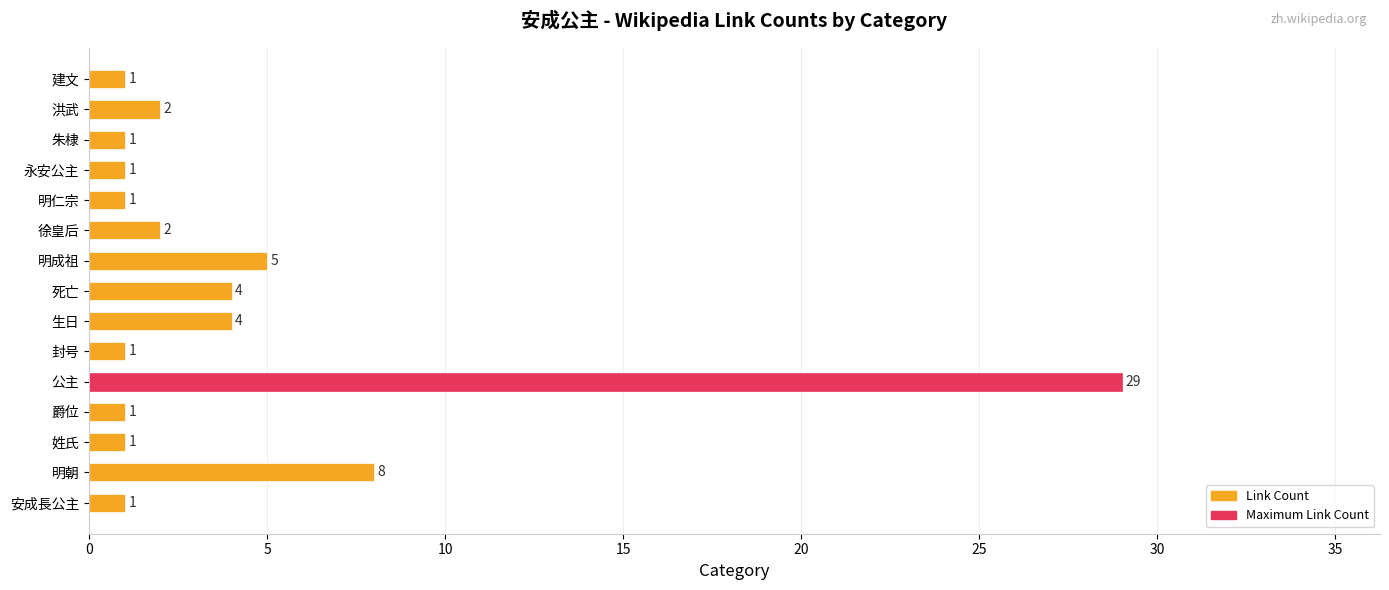

Where is the data nearest to the value 15?

明朝